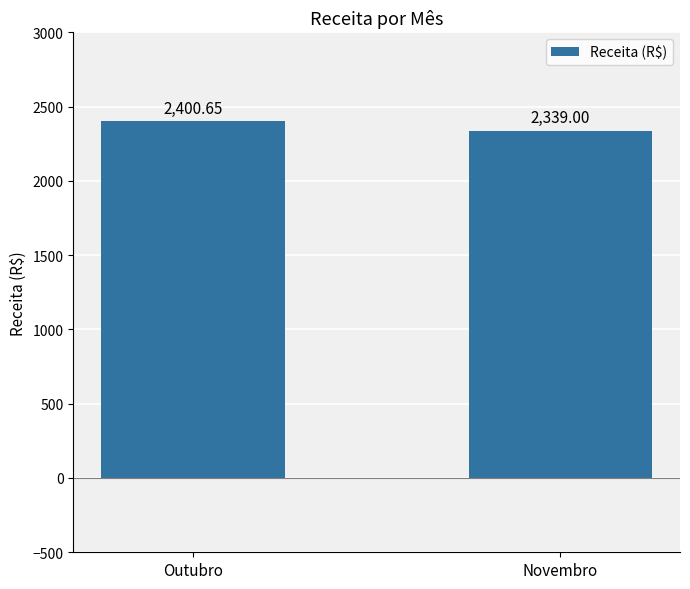

How many bars are there in total?

2